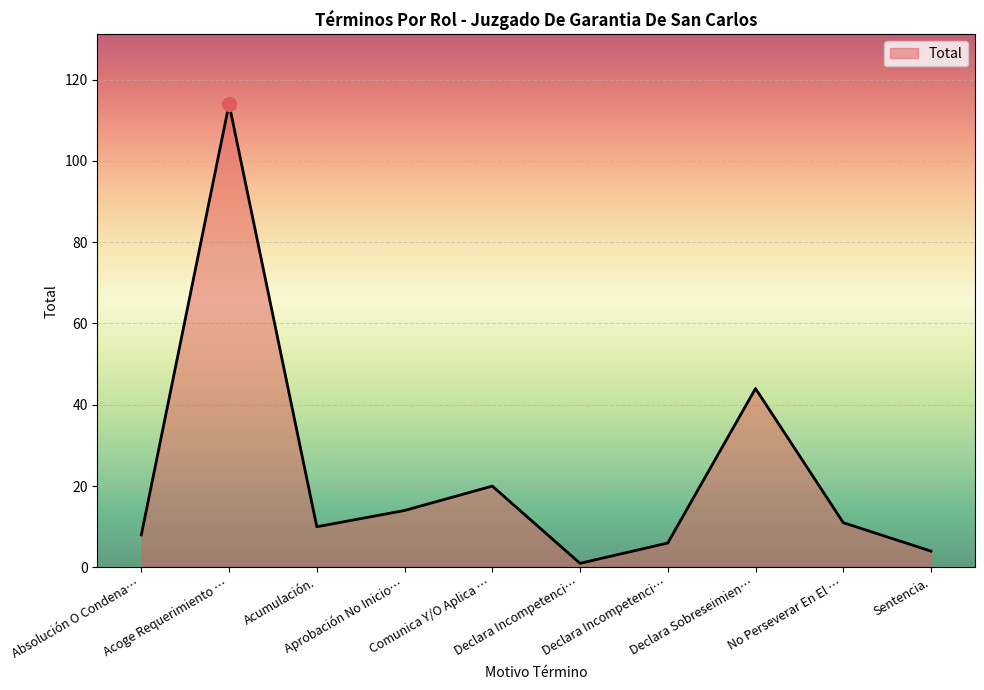

At which label is the value closest to 57?

Declara Sobreseimien…